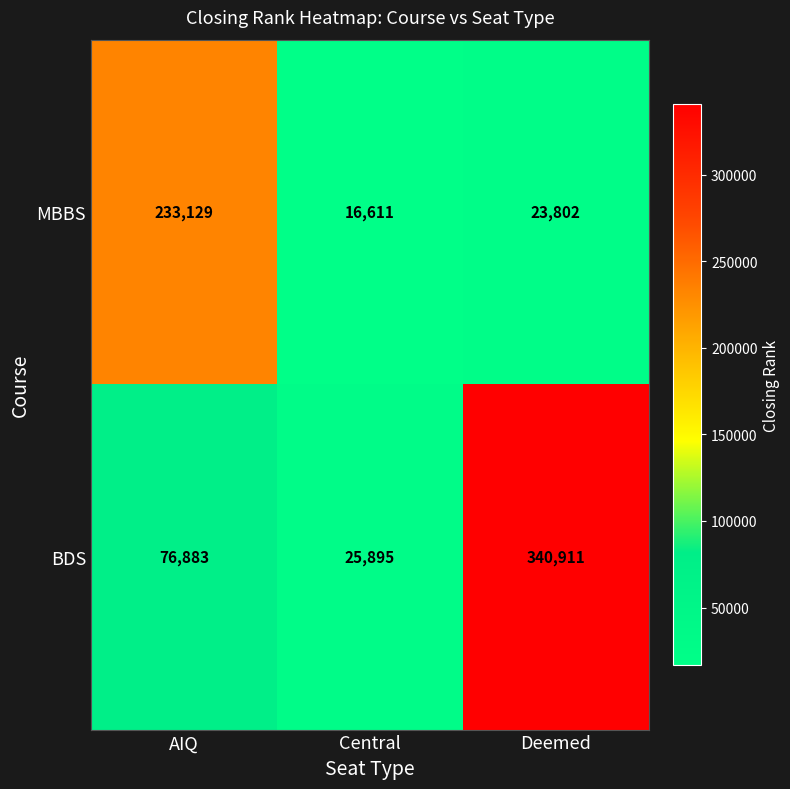

Which series has the widest spread of values?

BDS